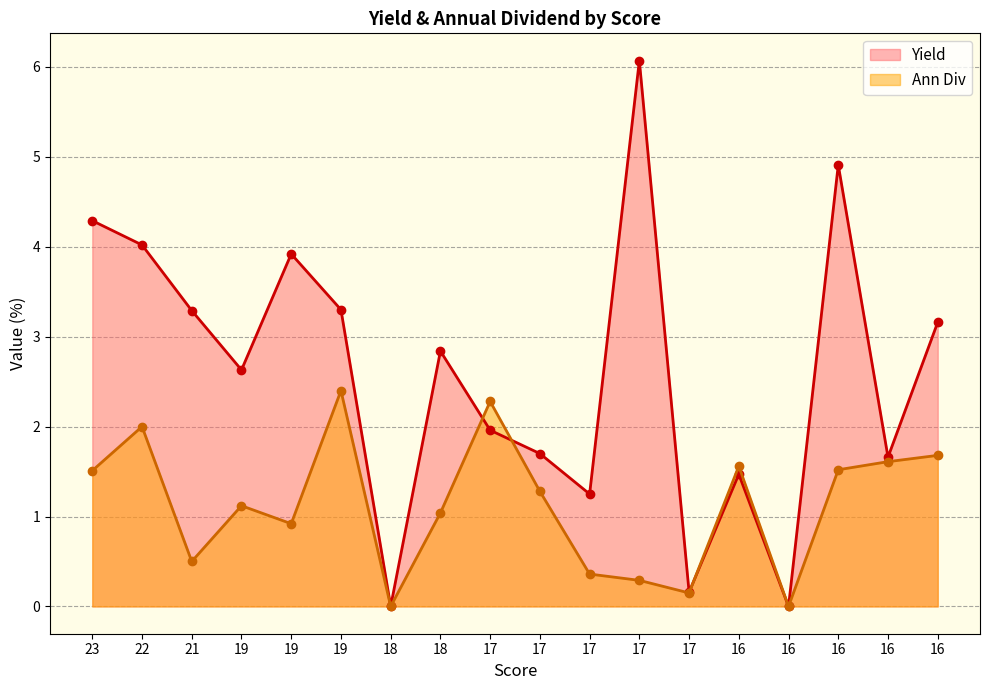

In Ann Div, how many points are lower than both neighbors (excluding endpoints)?

5